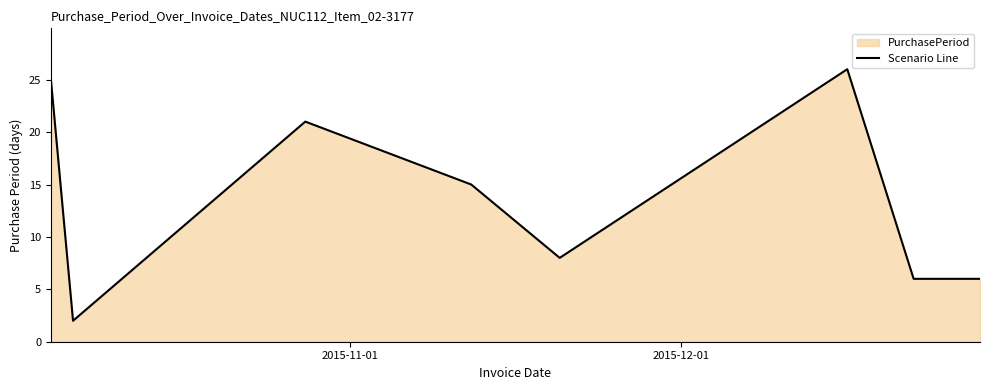

Does the chart have visible grid lines?

No